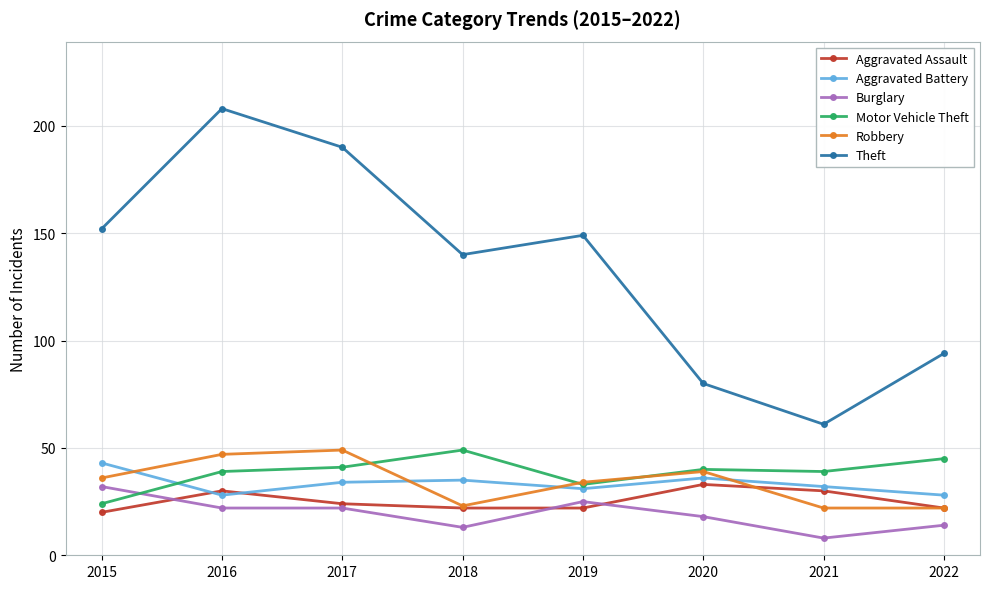

At how many categories does at least one series exceed 189?

2